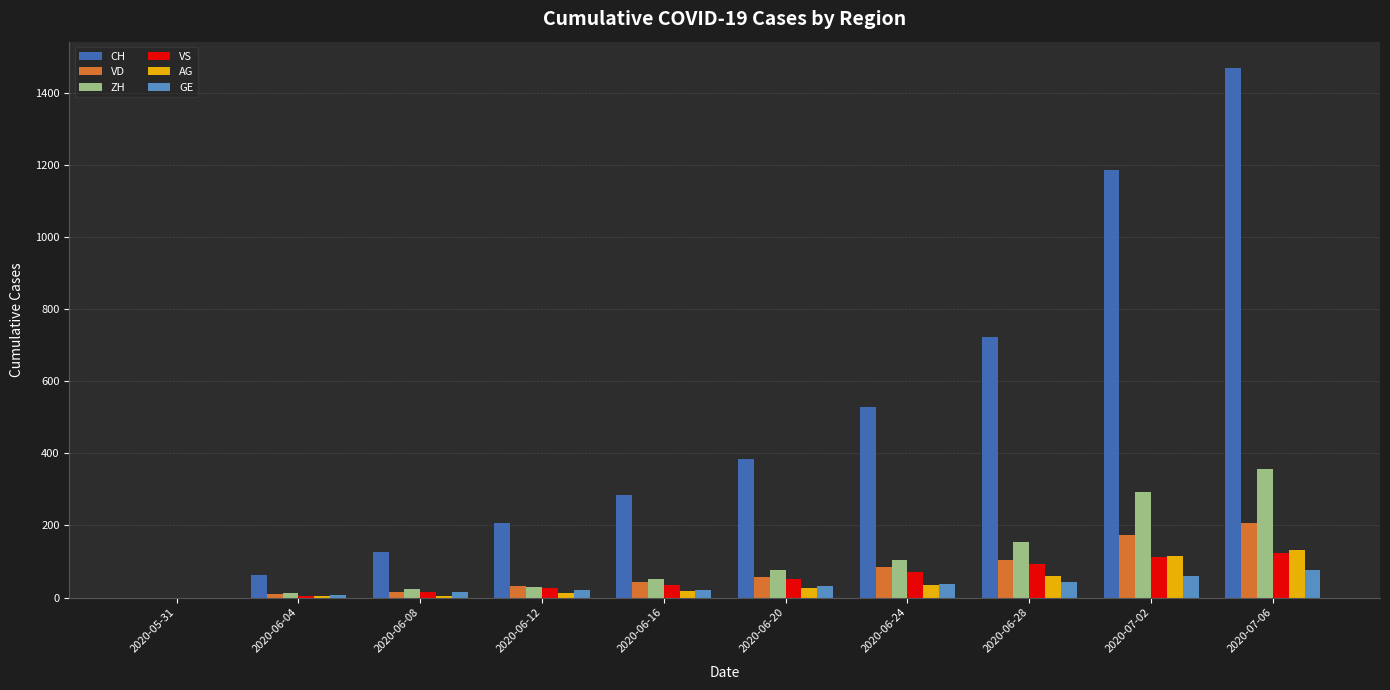

The value of CH at 2020-06-08 is 66. True or false?

False